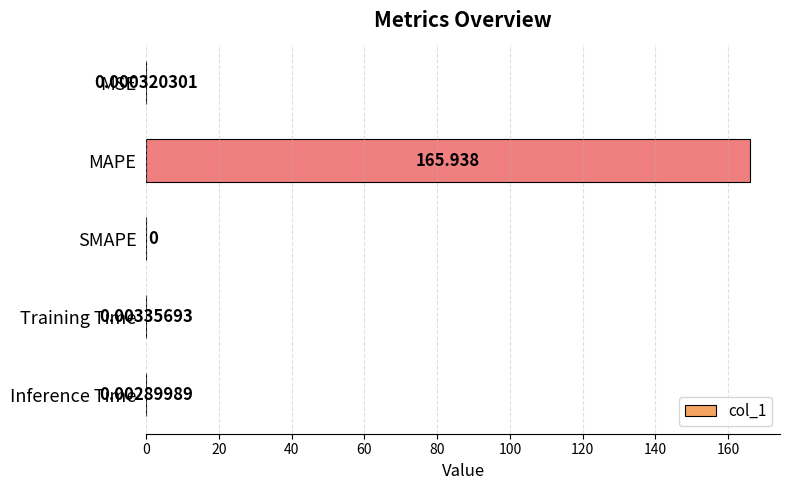

What is the maximum value shown in the chart?

165.9